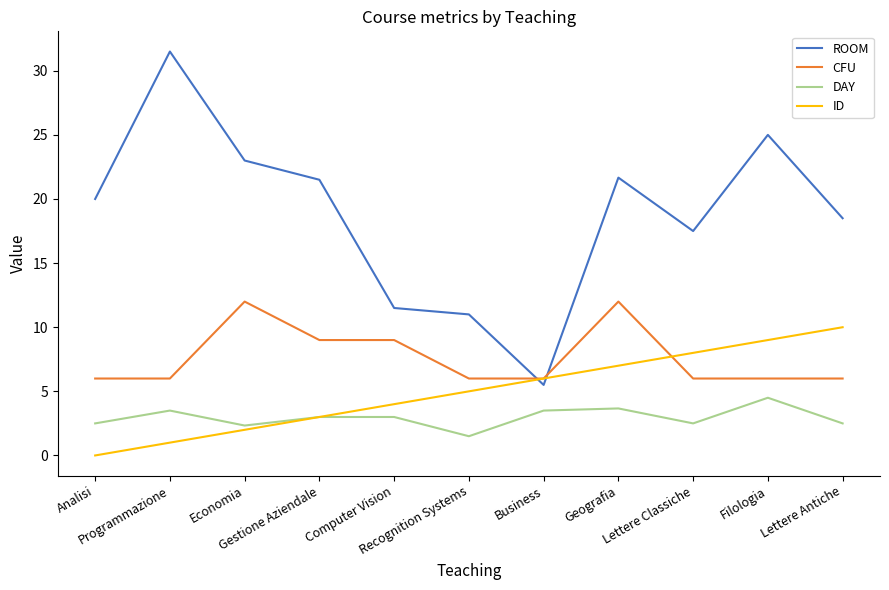

How many distinct data groups are displayed?

4